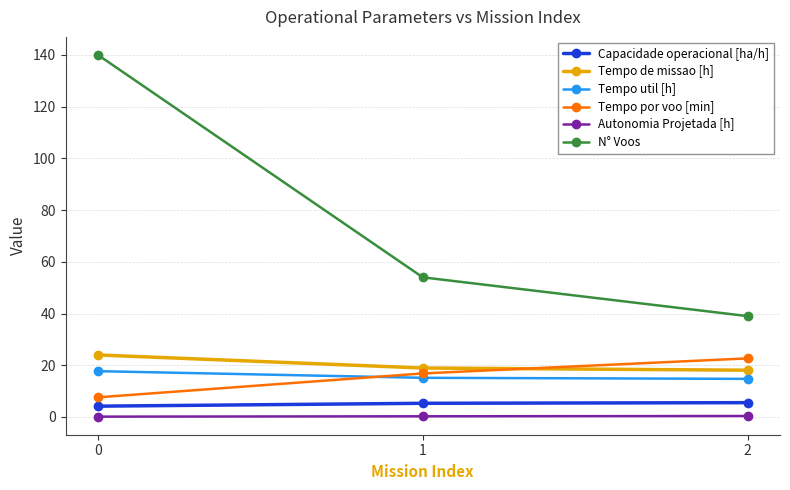

Which series has the largest range (max minus min)?

N° Voos